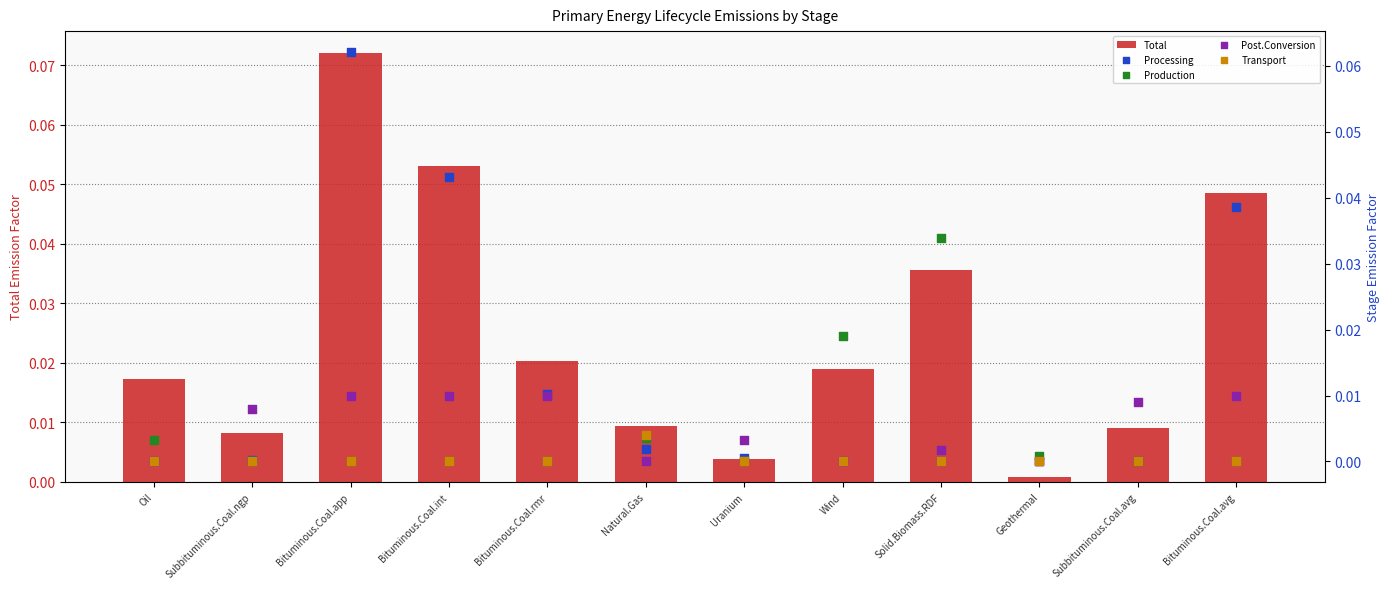

Is the value of Total at Uranium greater than the value of Transport at Solid.Biomass.RDF?

Yes